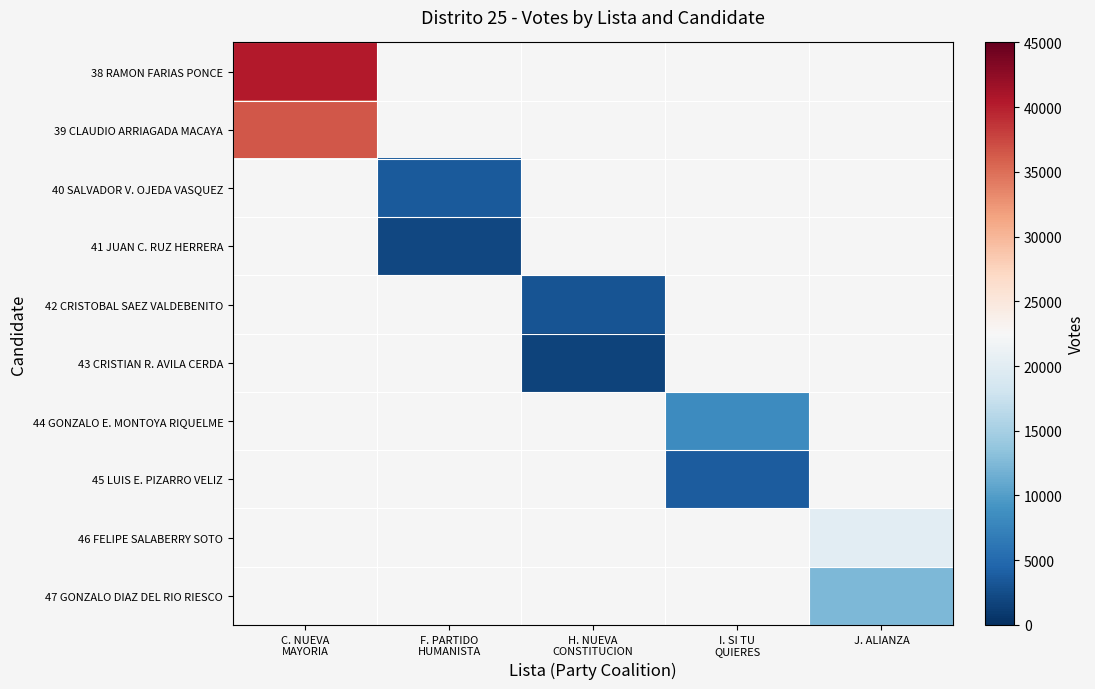

What value does the 44 GONZALO E. MONTOYA RIQUELME series have at I. SI TU QUIERES?

8353.0